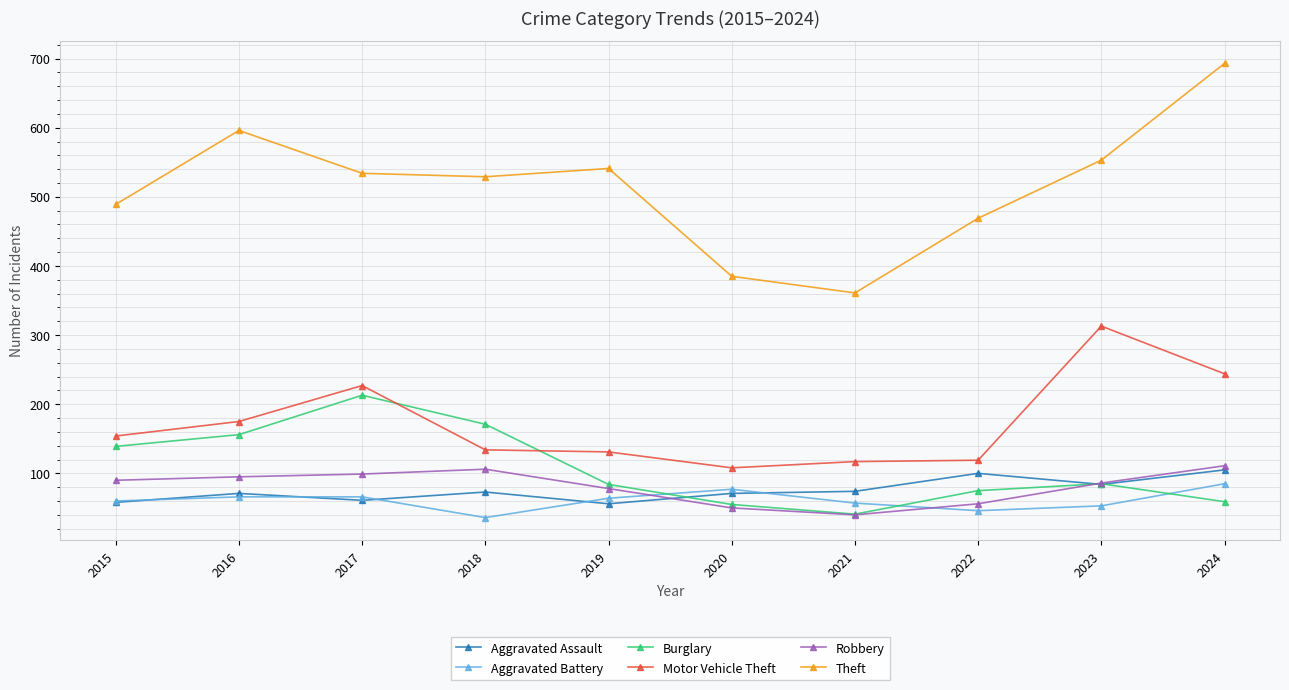

What is the difference between the highest and lowest values at 2024?

634